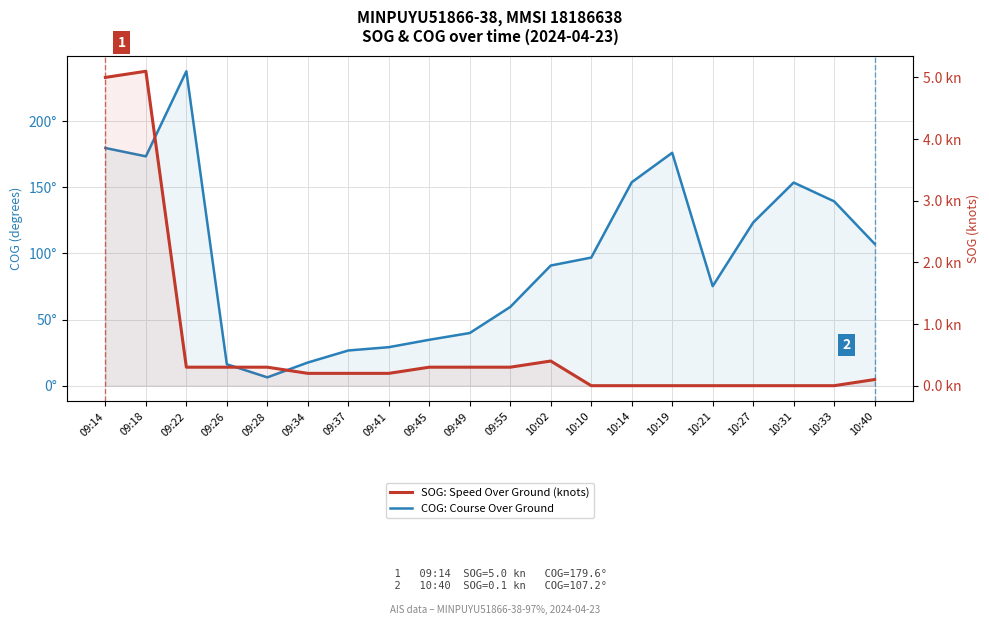

Is it true that SOG: Speed Over Ground (knots) equals 0.0 at 10:33?

True